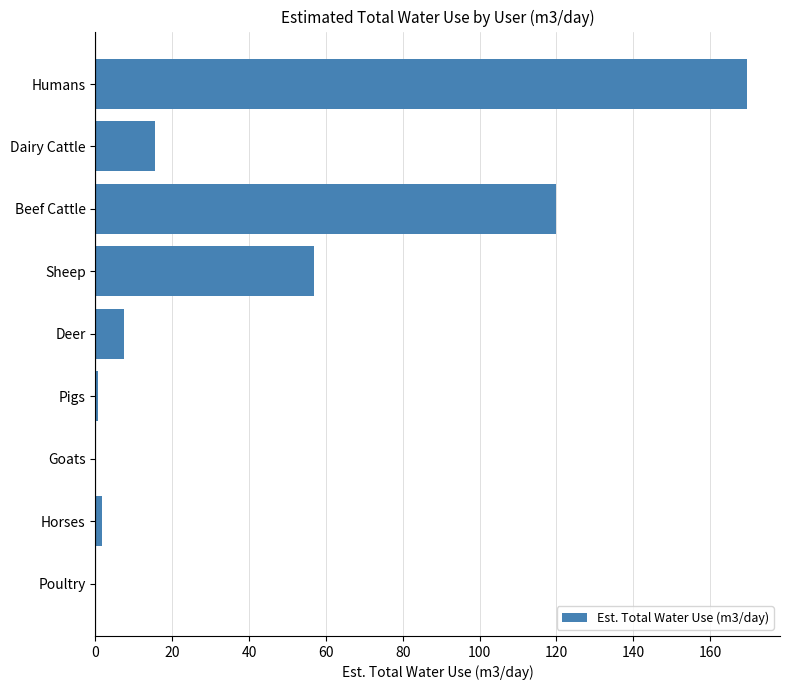

At which category does the chart reach its peak across all series?

Humans